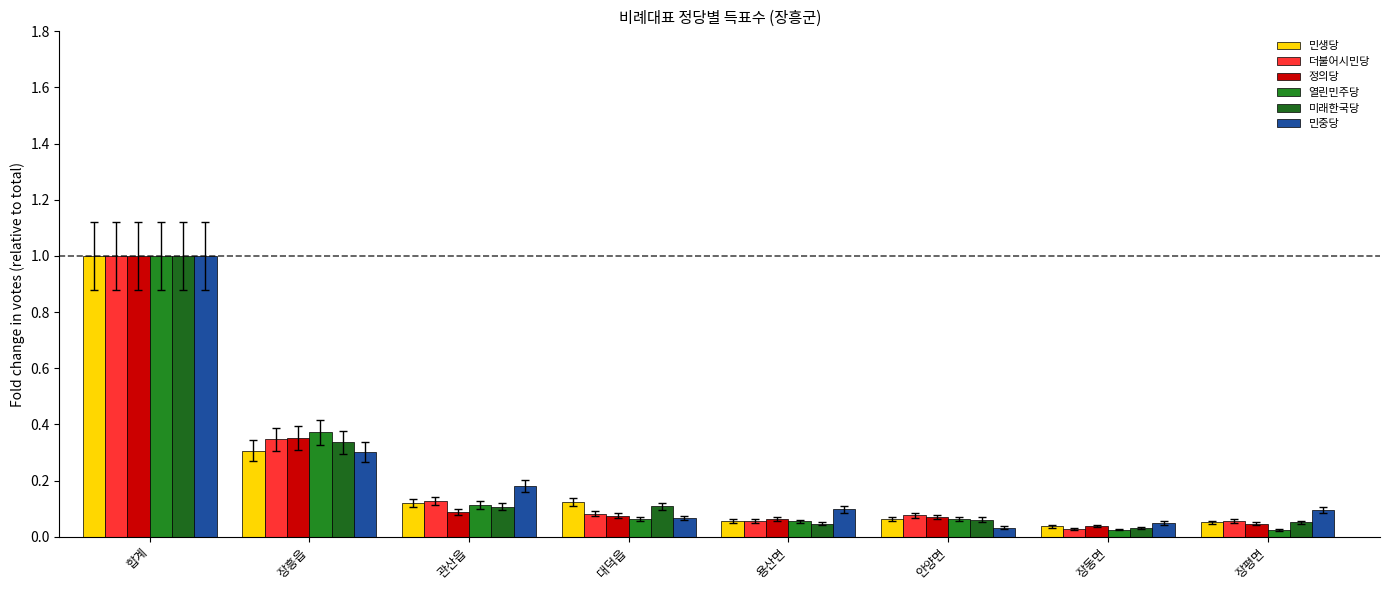

Reading right to left, what are all the values shown in this chart?

민생당: 장평면=0.1	장동면=0.0	안양면=0.1	용산면=0.1	대덕읍=0.1	관산읍=0.1	장흥읍=0.3	합계=1.0
더불어시민당: 장평면=0.1	장동면=0.0	안양면=0.1	용산면=0.1	대덕읍=0.1	관산읍=0.1	장흥읍=0.3	합계=1.0
정의당: 장평면=0.0	장동면=0.0	안양면=0.1	용산면=0.1	대덕읍=0.1	관산읍=0.1	장흥읍=0.4	합계=1.0
열린민주당: 장평면=0.0	장동면=0.0	안양면=0.1	용산면=0.1	대덕읍=0.1	관산읍=0.1	장흥읍=0.4	합계=1.0
미래한국당: 장평면=0.1	장동면=0.0	안양면=0.1	용산면=0.0	대덕읍=0.1	관산읍=0.1	장흥읍=0.3	합계=1.0
민중당: 장평면=0.1	장동면=0.0	안양면=0.0	용산면=0.1	대덕읍=0.1	관산읍=0.2	장흥읍=0.3	합계=1.0